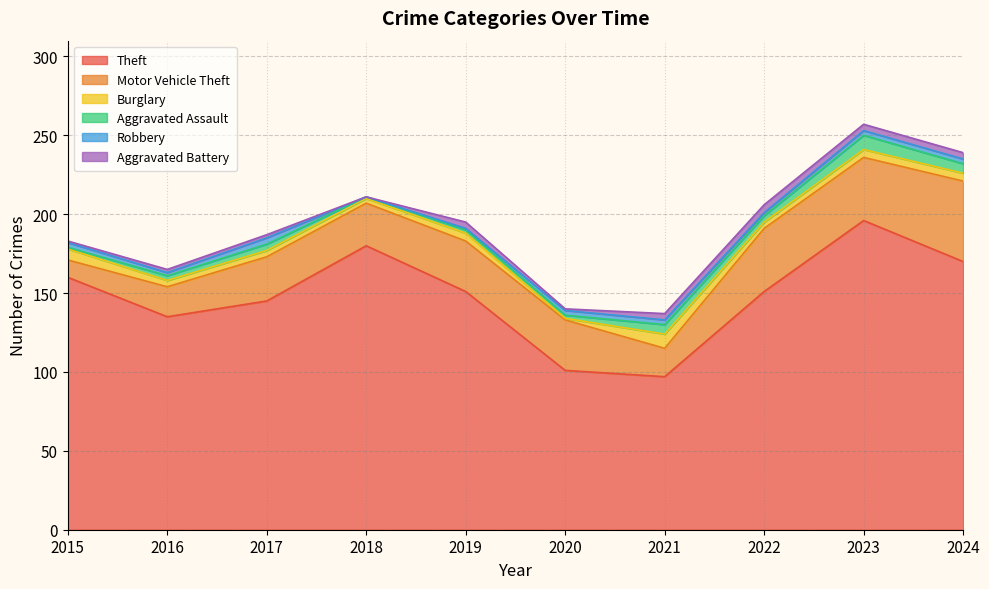

List the series in order of their peak value, lowest first.

Robbery, Aggravated Battery, Burglary, Aggravated Assault, Motor Vehicle Theft, Theft